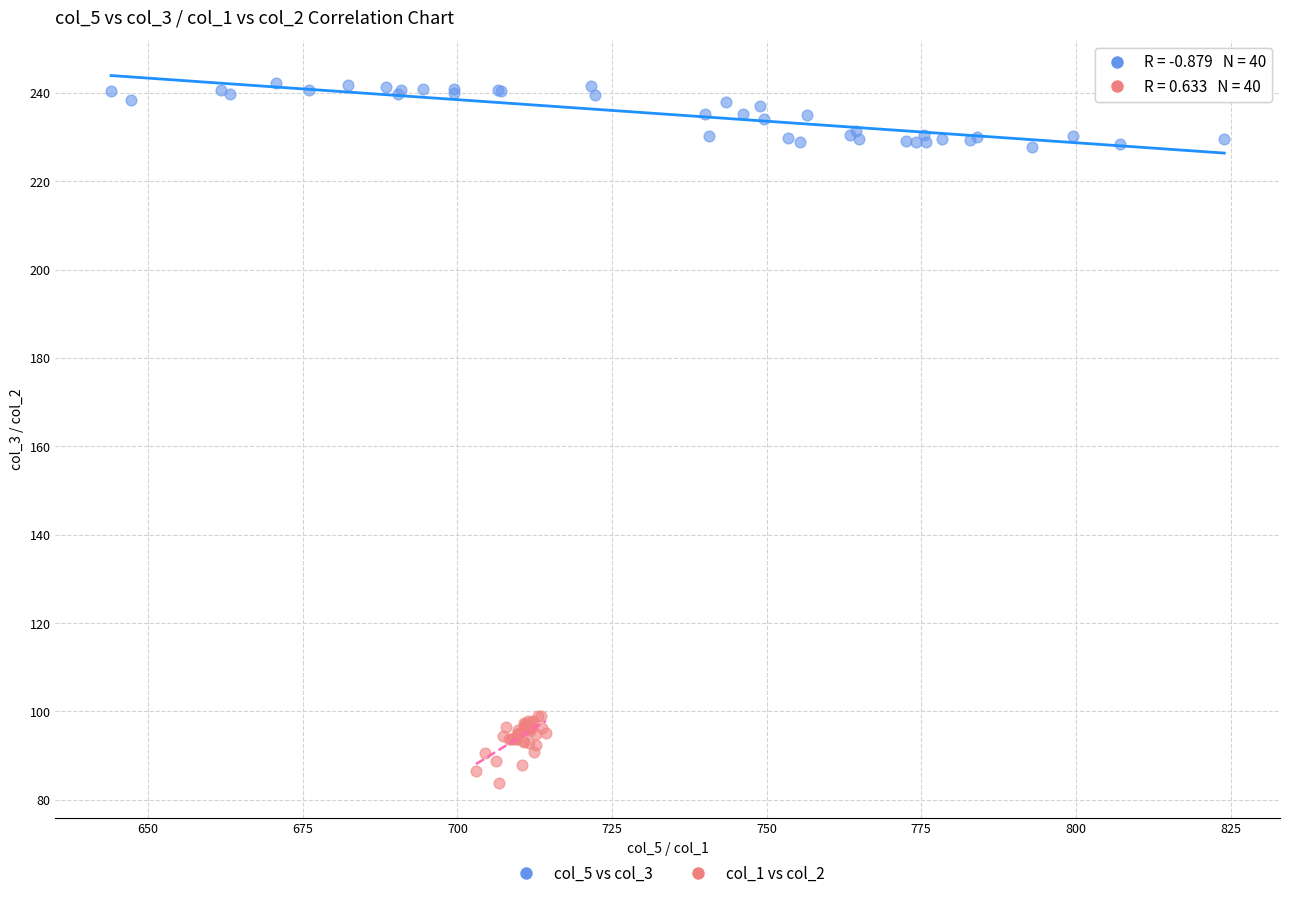

Which series contains the highest Y value?

col_5 vs col_3